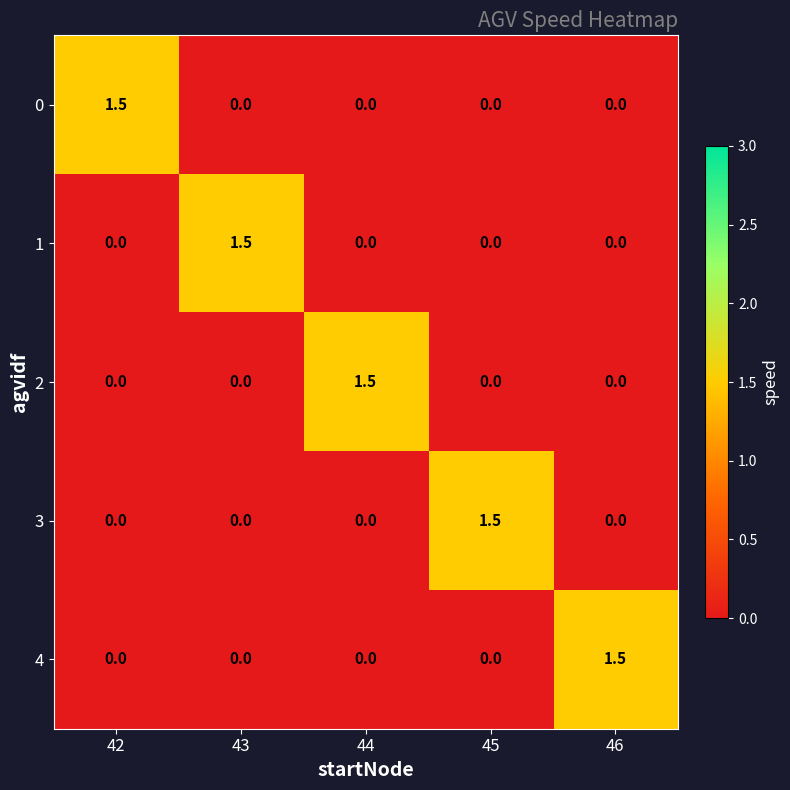

What is the total value across all series at 43?

1.5